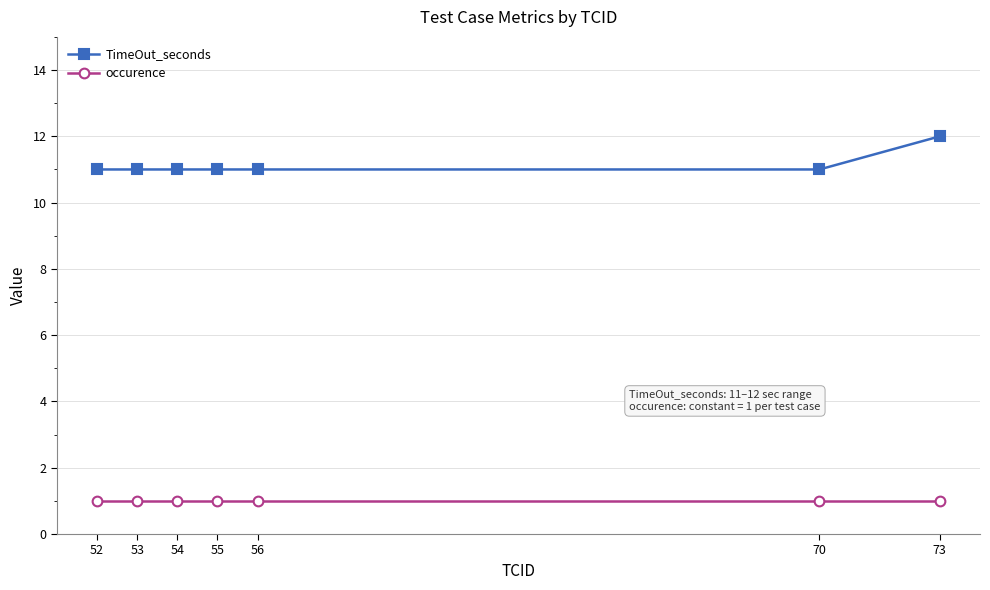

True or false: TimeOut_seconds and occurence cross at least once.

False